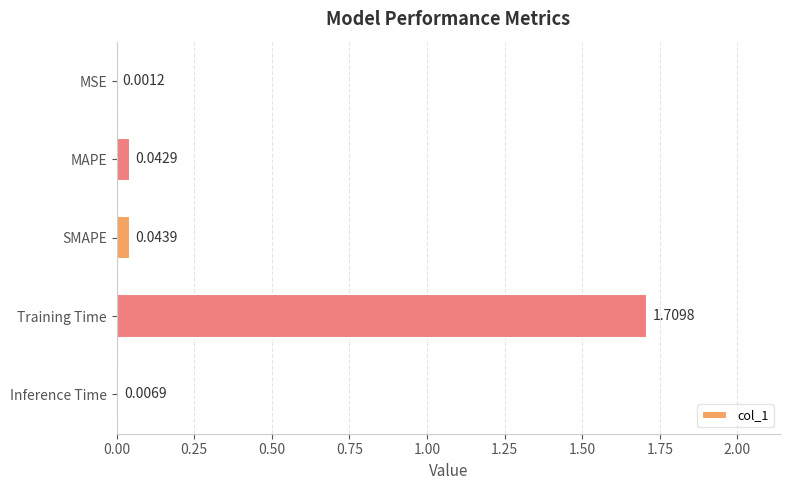

Which has a higher value, MAPE or SMAPE?

SMAPE